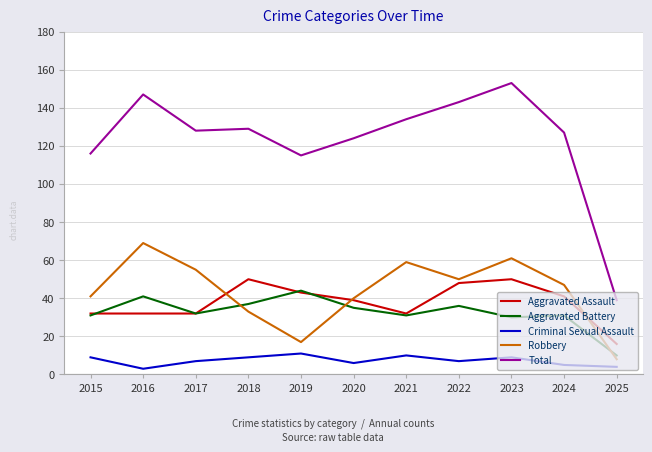

Is it true that Aggravated Battery equals 32 at 2017?

True